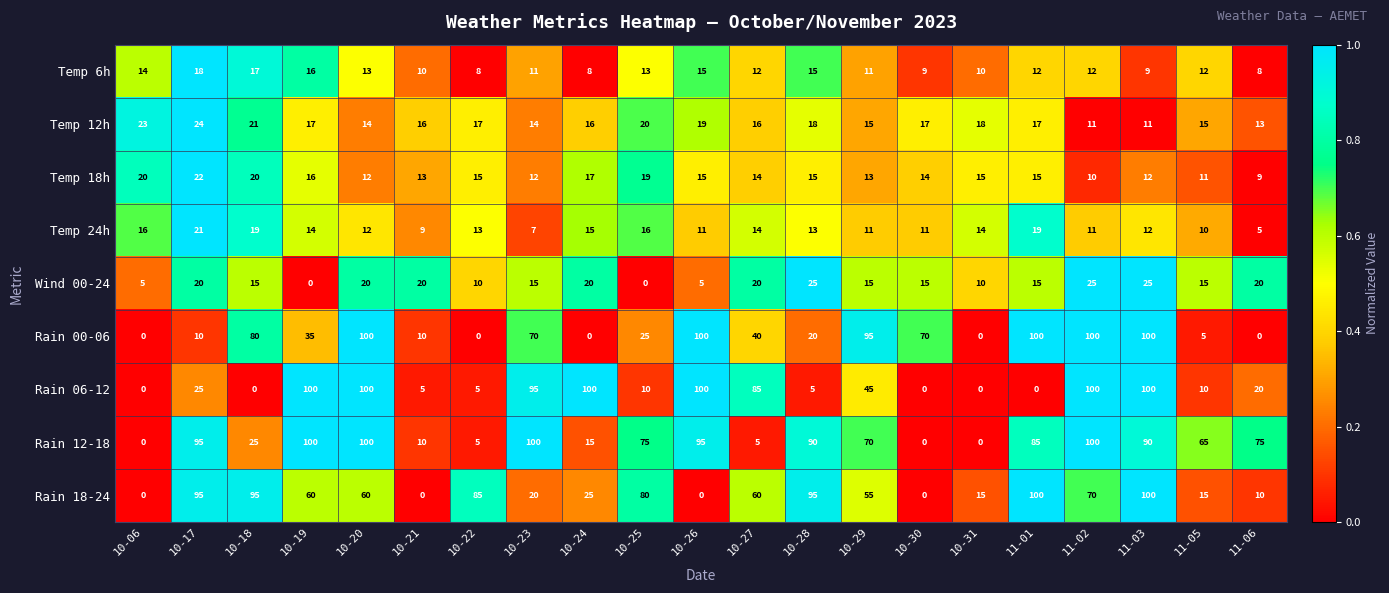

At which category is the sum across all series the highest?

11-03